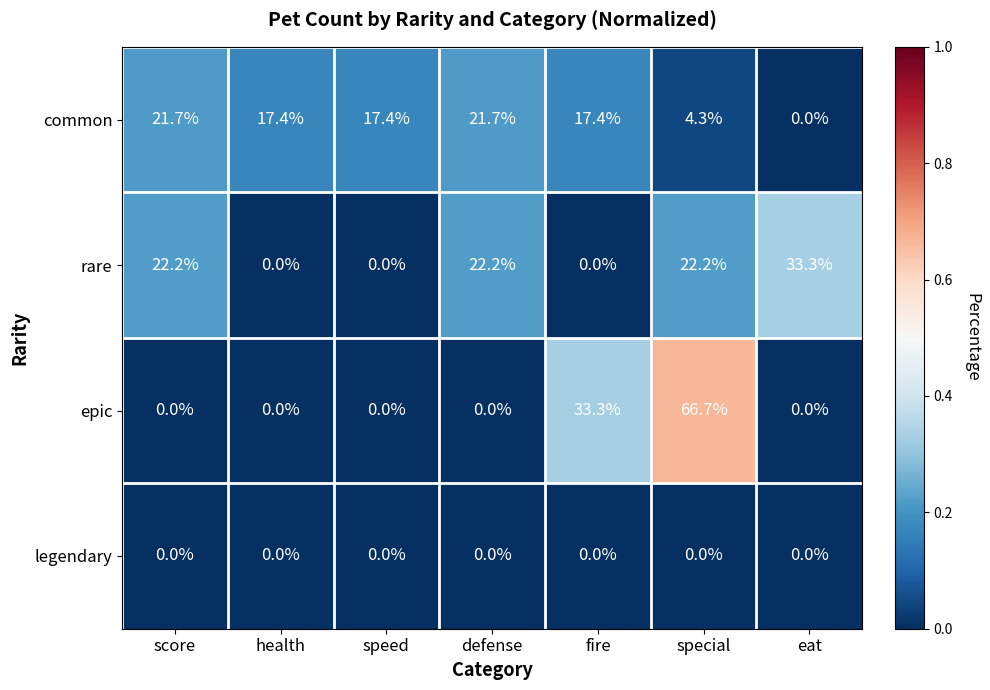

How many data points does each series have?

7